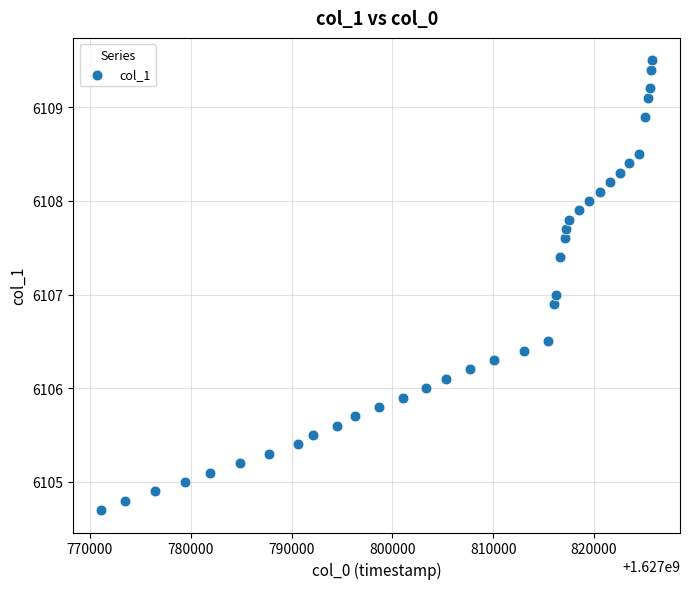

What is the range of Y values (max minus min)?

4.8